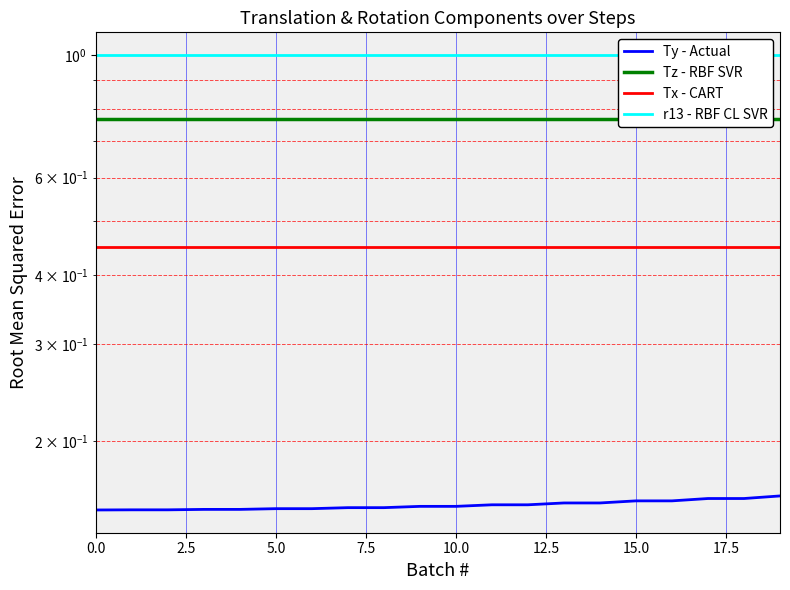

True or false: r13 - RBF CL SVR has more than 1 interior local peaks.

False